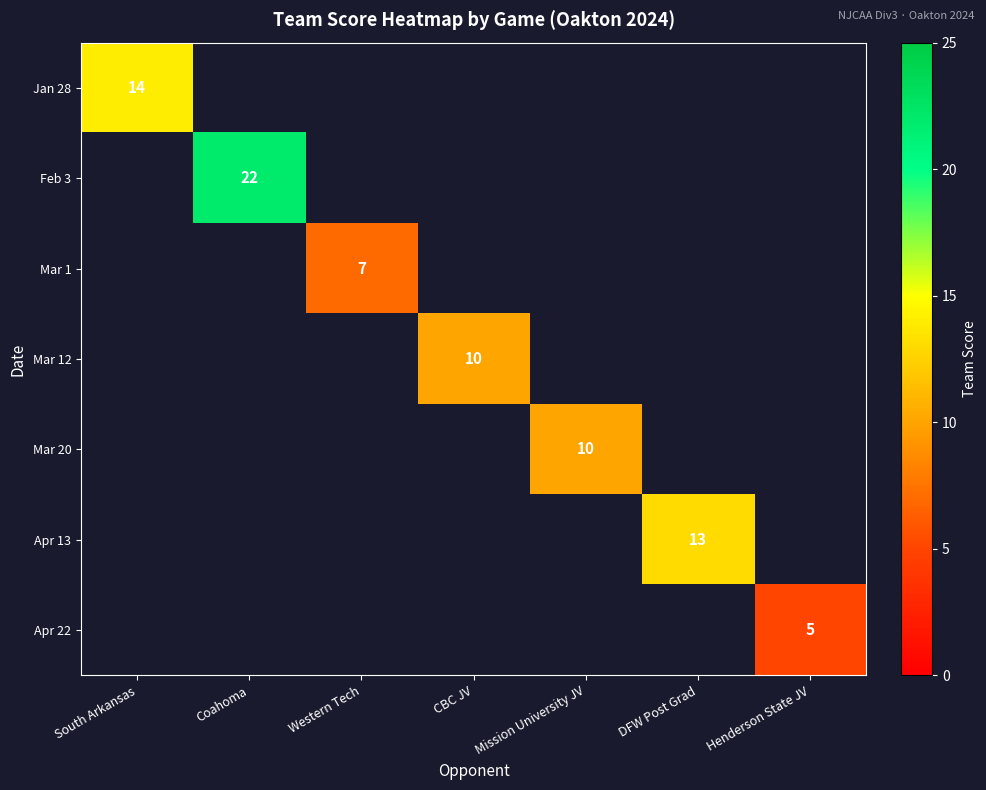

The value of Apr 13 at DFW Post Grad is 13. True or false?

True